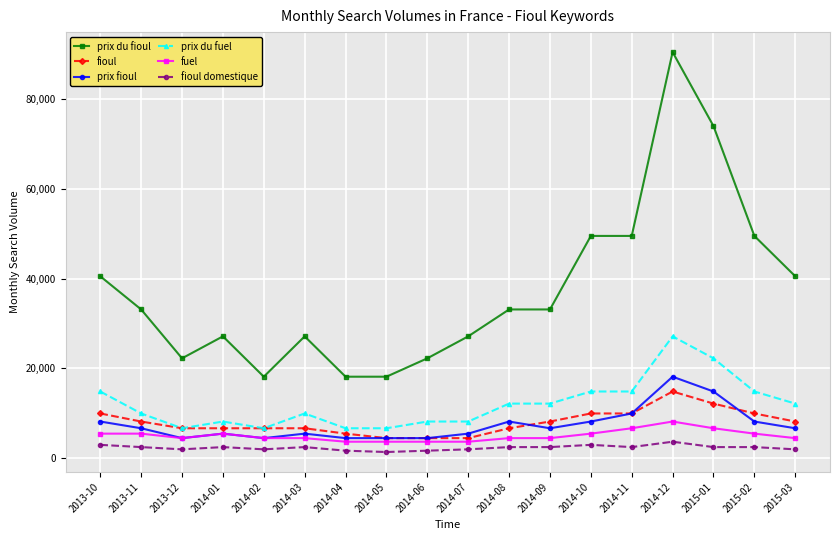

How many distinct data groups are displayed?

6